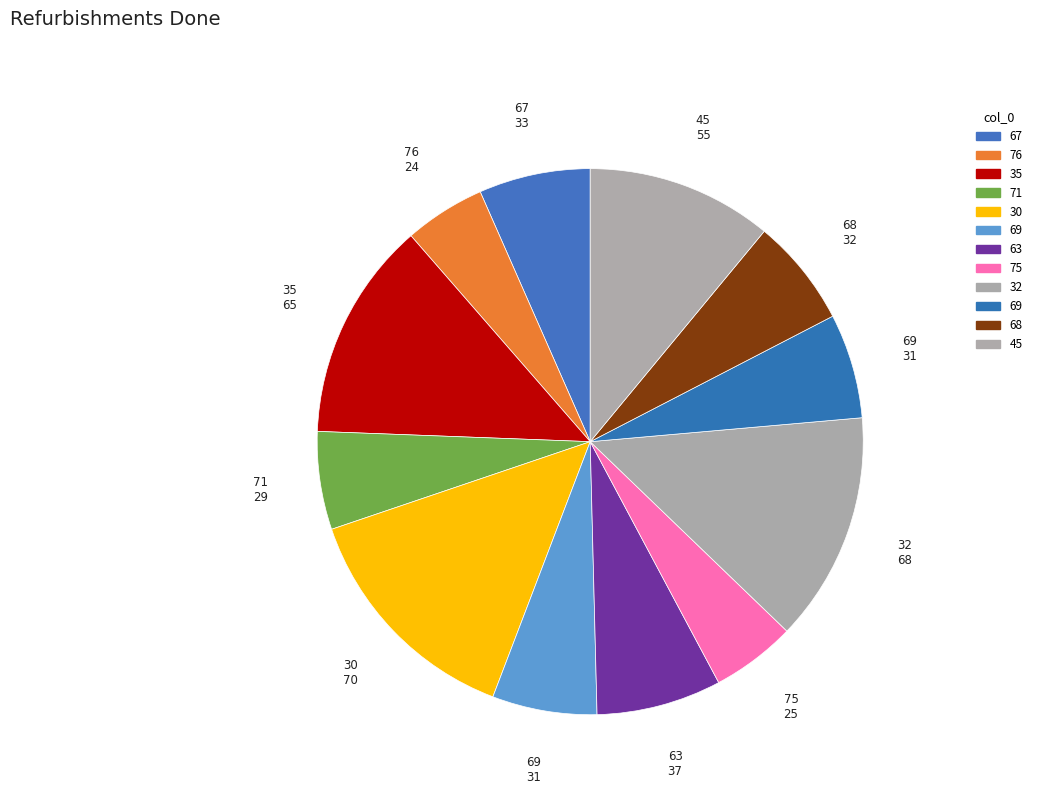

What is the smallest slice in the pie chart?

76